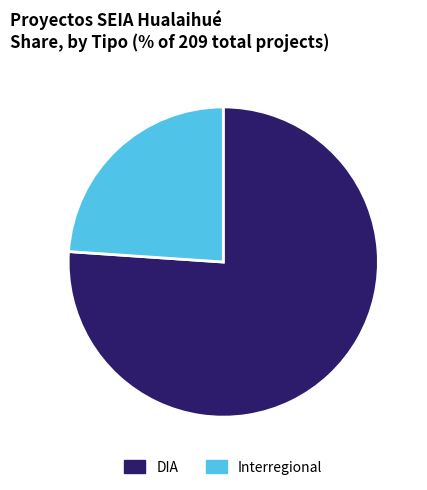

Which has a higher value, Interregional or DIA?

DIA